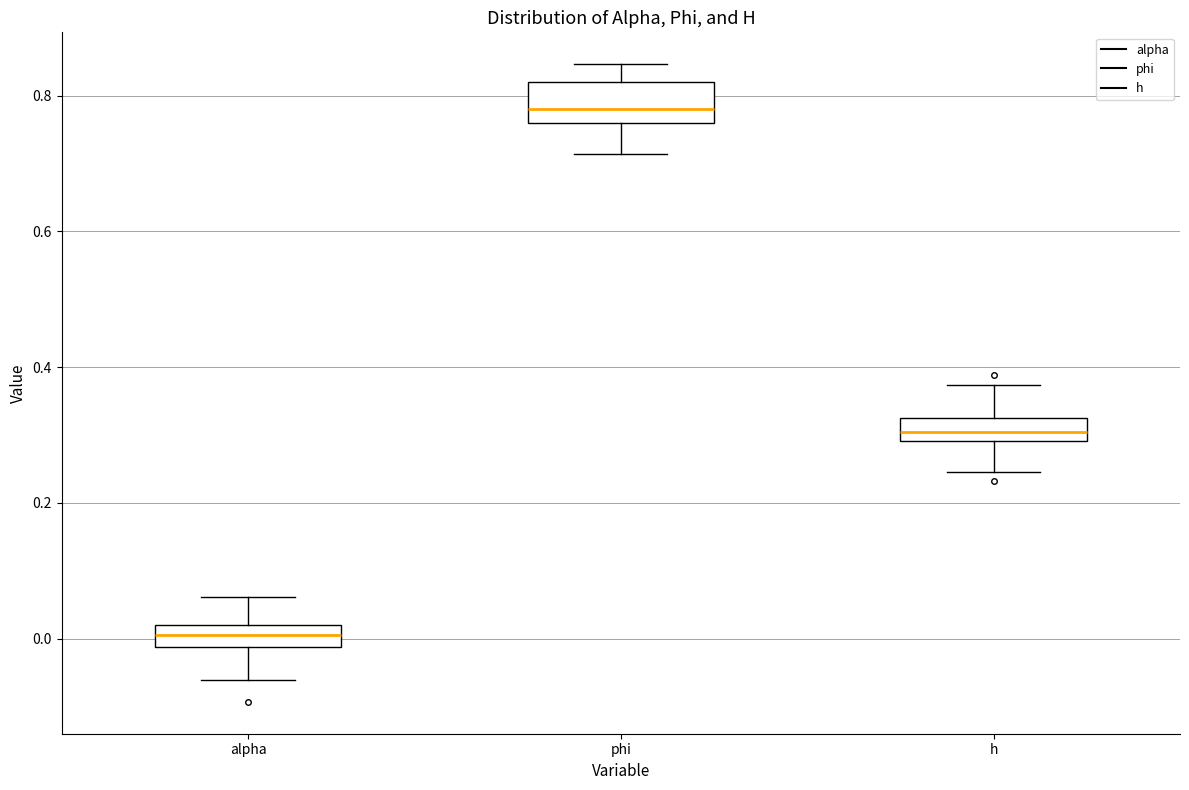

Which box has the highest median line?

phi